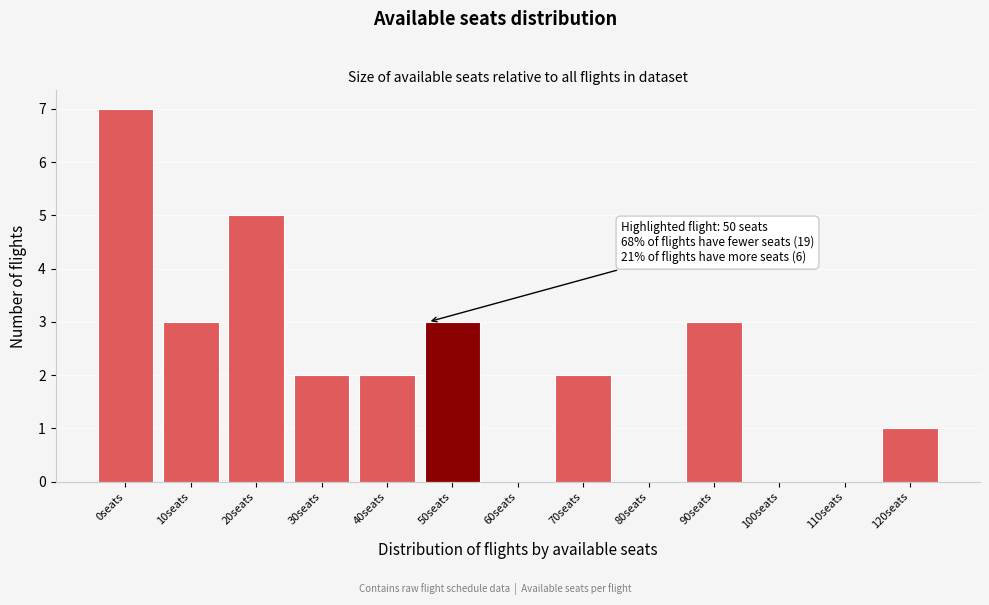

What is the sum of all values?

28